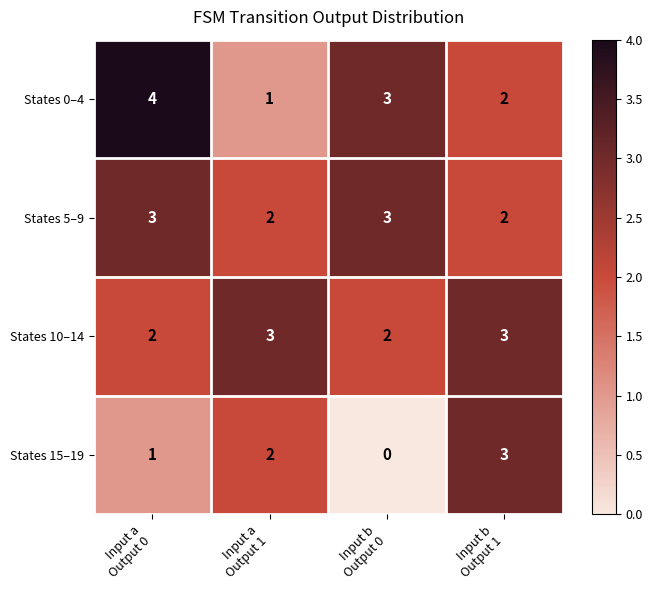

At how many categories does at least one series exceed 1?

4